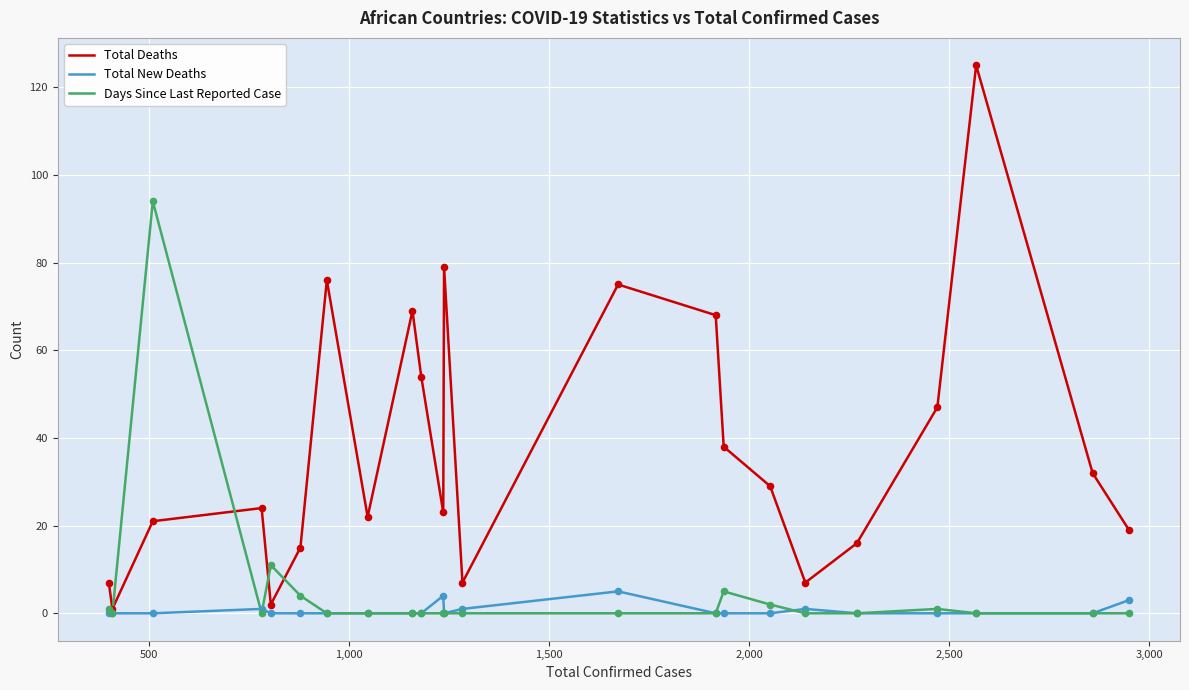

Which series has the largest total across all categories?

Total Deaths